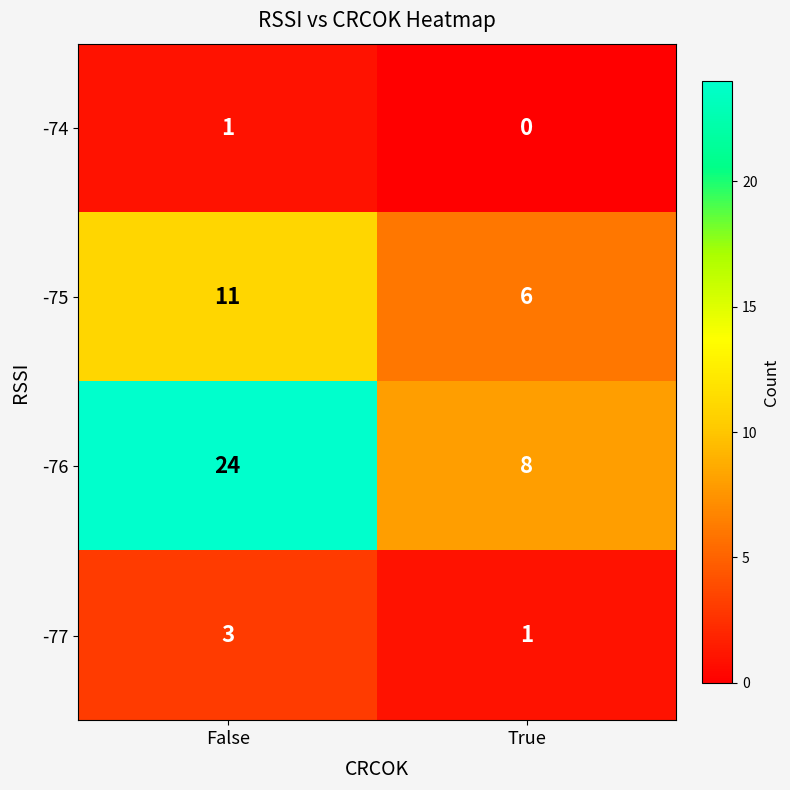

What is the difference between the -75 values at False and True?

5